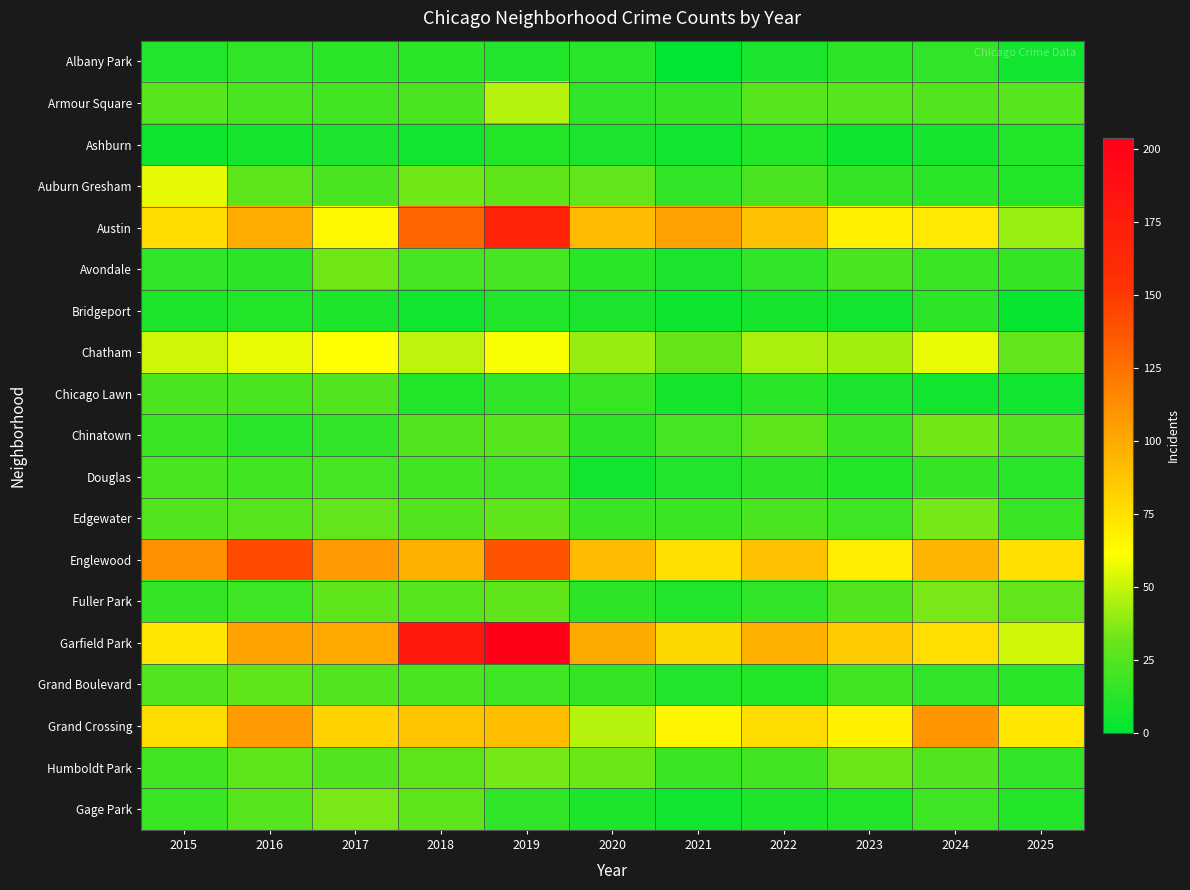

At which category is the sum across all series the highest?

2019